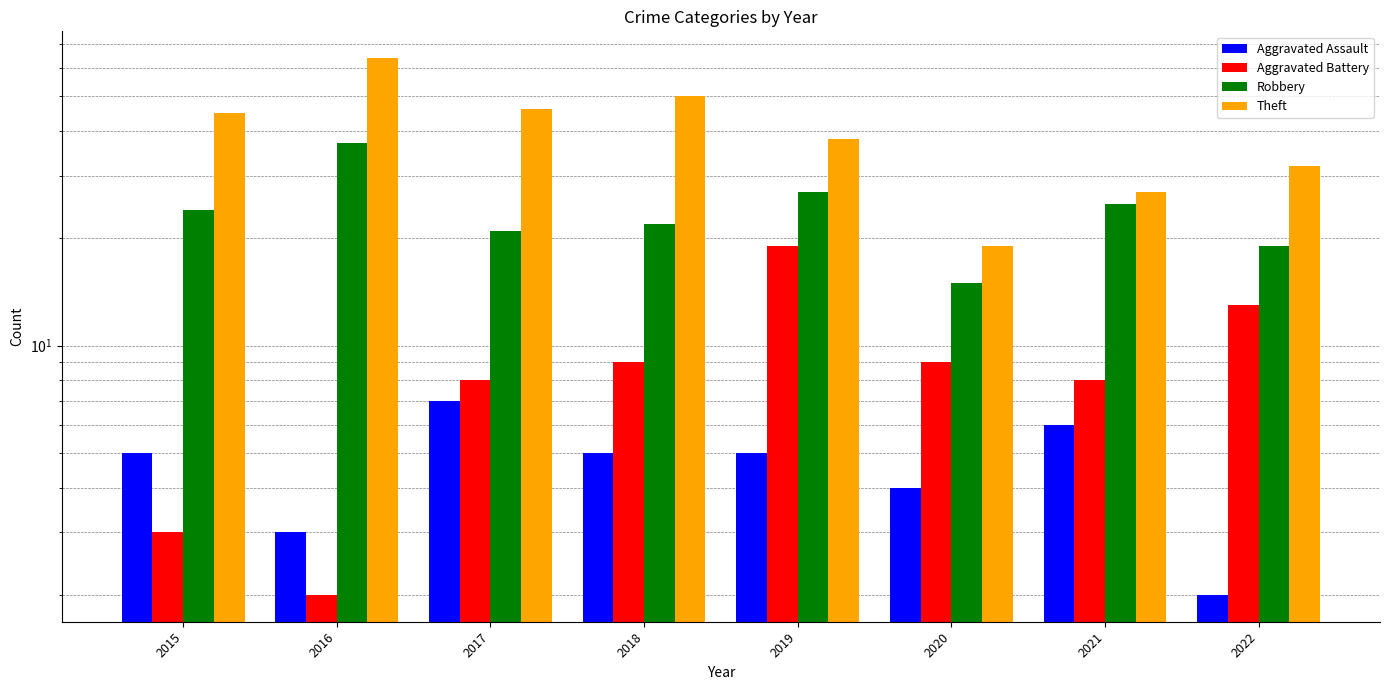

What are all the series names shown in the legend?

Aggravated Assault, Aggravated Battery, Robbery, Theft